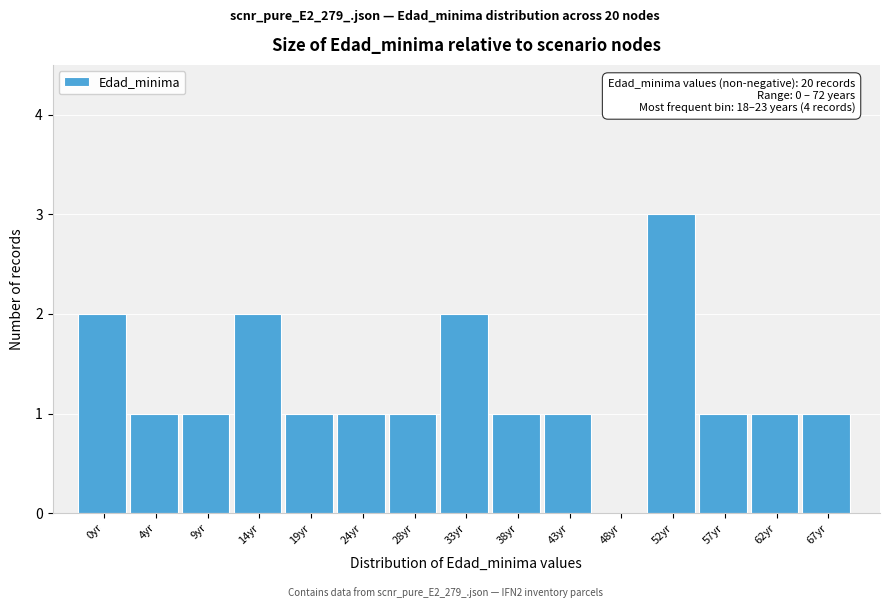

Reading right to left, transcribe all the data shown in this chart.

67yr=1	62yr=1	57yr=1	52yr=3	48yr=0	43yr=1	38yr=1	33yr=2	28yr=1	24yr=1	19yr=1	14yr=2	9yr=1	4yr=1	0yr=2